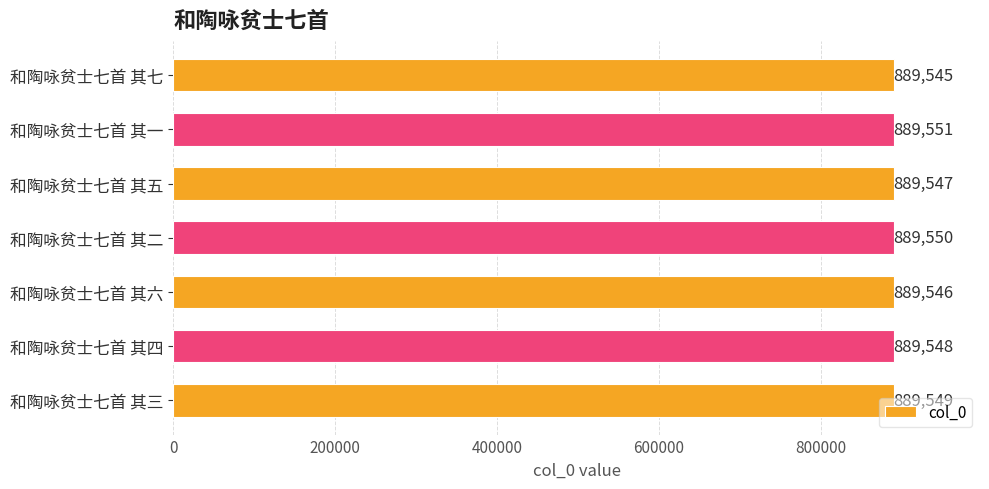

At which category does the chart reach its minimum across all series?

和陶咏贫士七首 其七